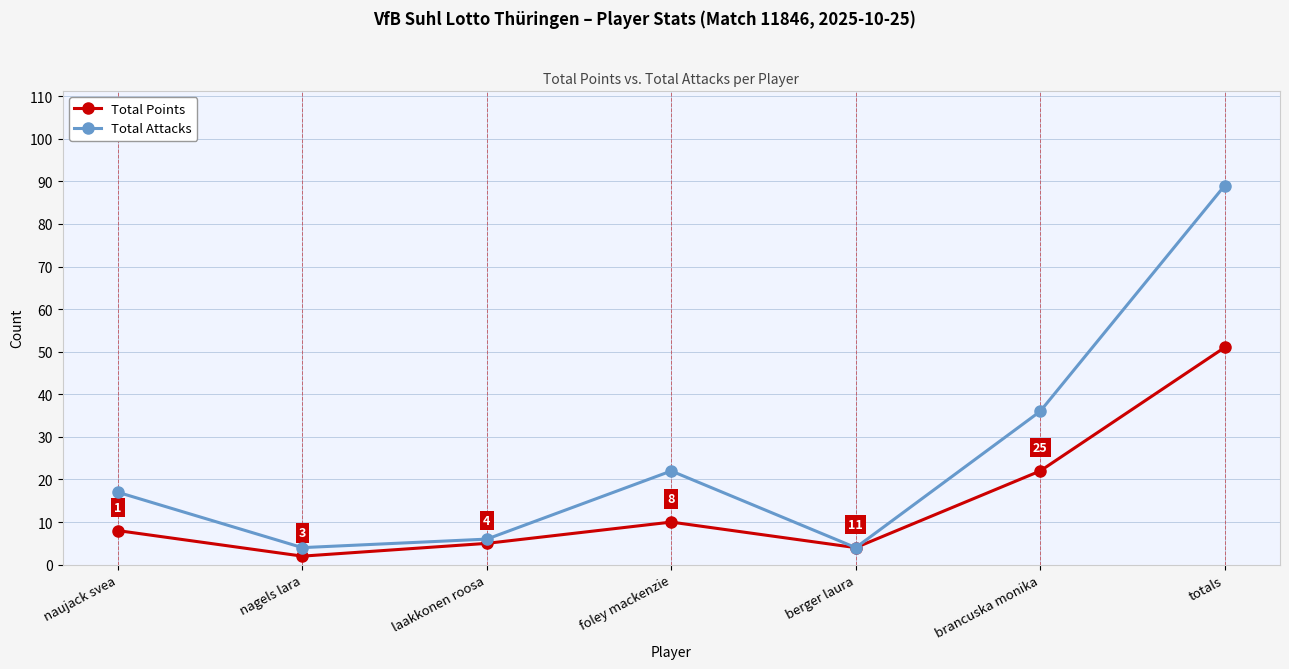

Where is Total Points nearest to the value 26?

brancuska monika